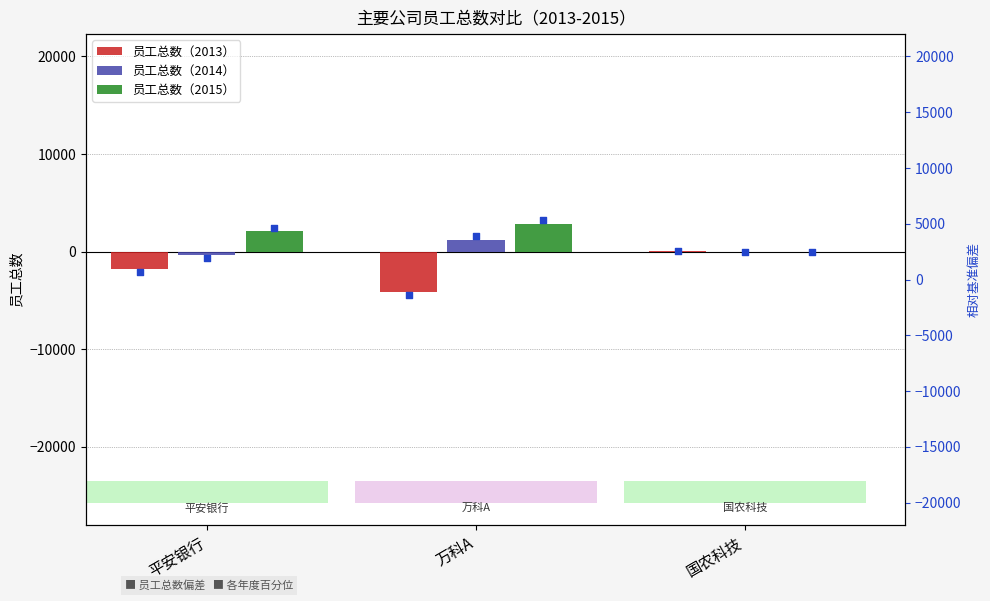

What are all the series names shown in the legend?

员工总数（2013）, 员工总数（2014）, 员工总数（2015）